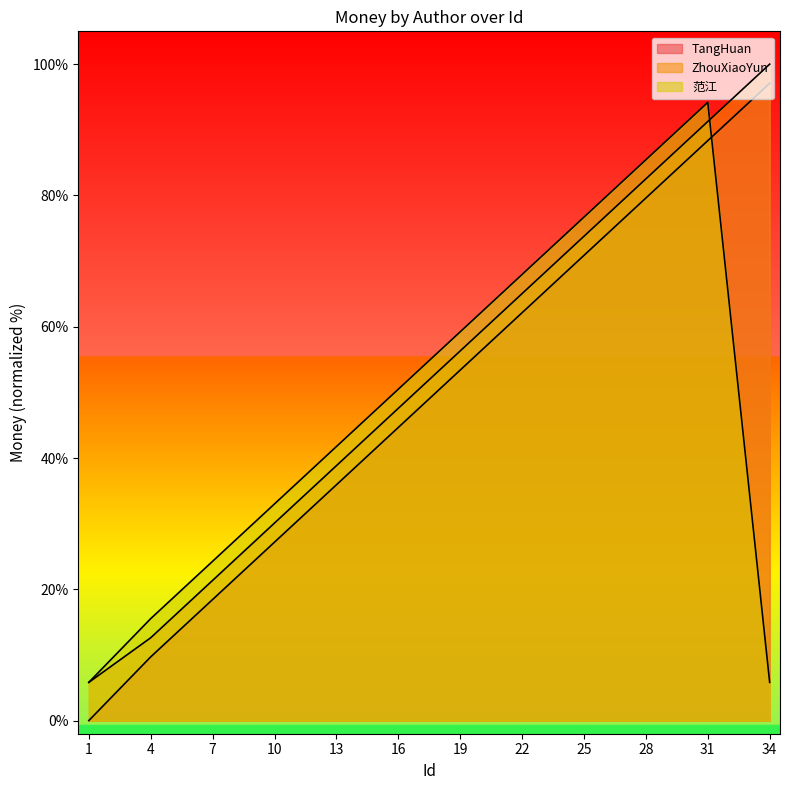

Which category has the highest value across all series?

34